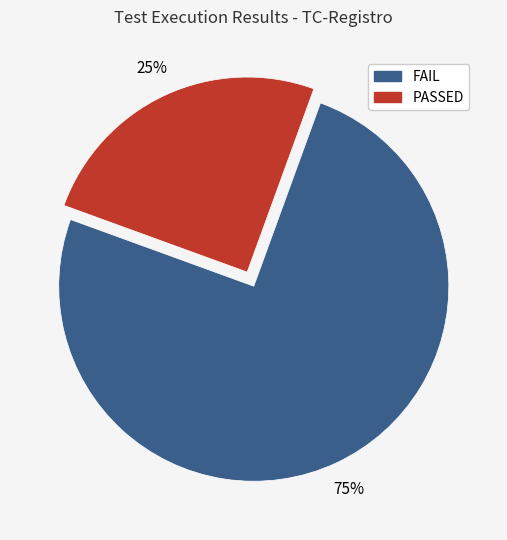

Is it true that FAIL is 81% of the pie?

False